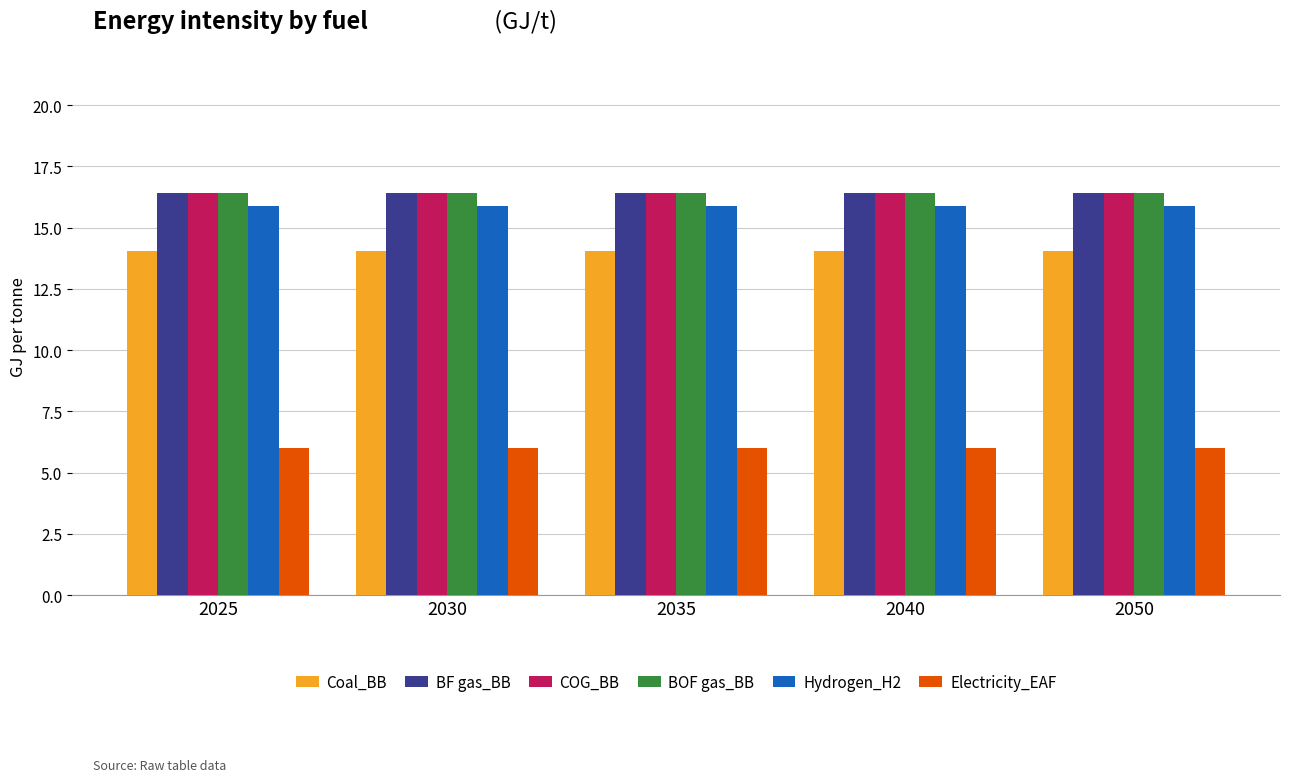

Reading left to right, transcribe all the data shown in this chart.

Coal_BB: 2025=14.1	2030=14.1	2035=14.1	2040=14.1	2050=14.1
BF gas_BB: 2025=16.4	2030=16.4	2035=16.4	2040=16.4	2050=16.4
COG_BB: 2025=16.4	2030=16.4	2035=16.4	2040=16.4	2050=16.4
BOF gas_BB: 2025=16.4	2030=16.4	2035=16.4	2040=16.4	2050=16.4
Hydrogen_H2: 2025=15.9	2030=15.9	2035=15.9	2040=15.9	2050=15.9
Electricity_EAF: 2025=6.0	2030=6.0	2035=6.0	2040=6.0	2050=6.0